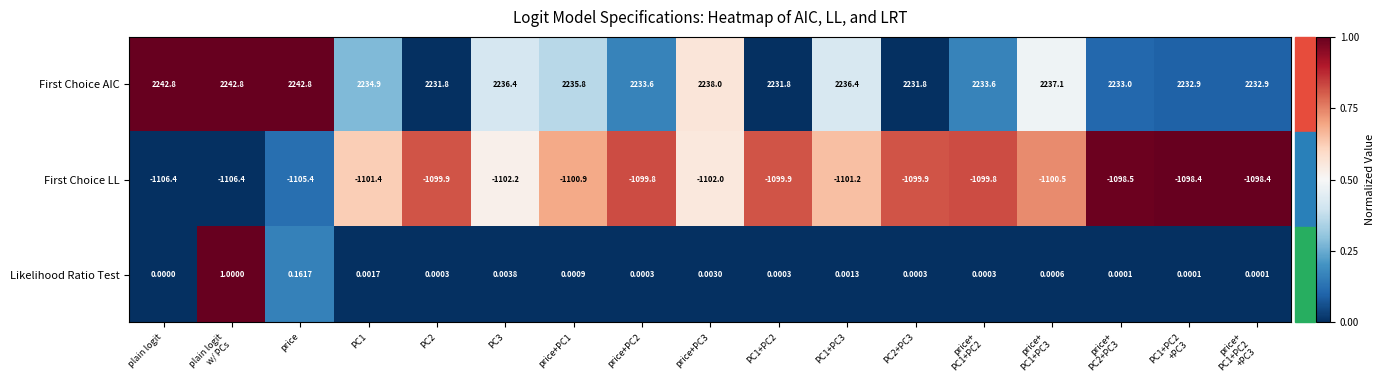

Rank the series by their maximum value, from highest to lowest.

First Choice AIC, Likelihood Ratio Test, First Choice LL